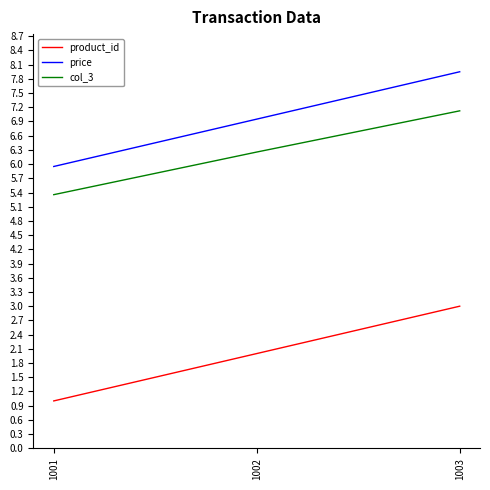

What is the difference between the price values at 1002 and 1003?

1.0